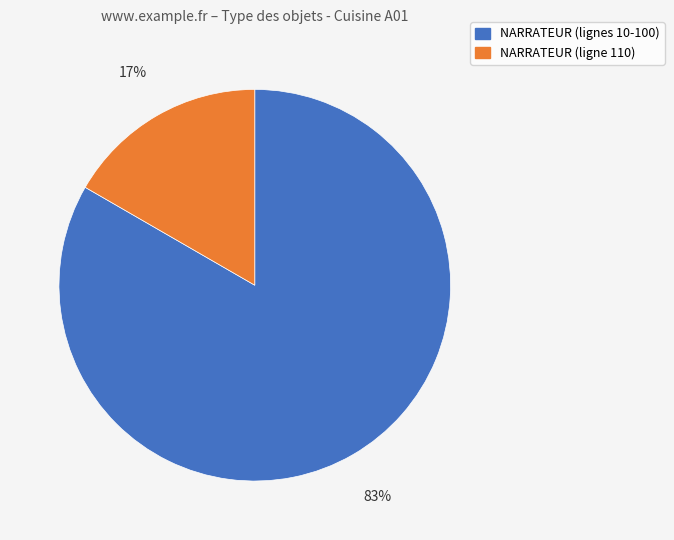

To the nearest percent, what is the average slice percentage?

50%